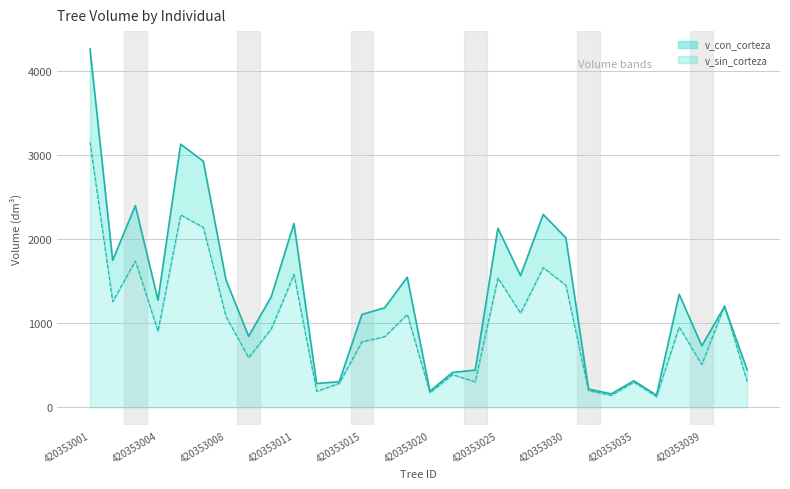

Which series has the widest spread of values?

v_con_corteza_line